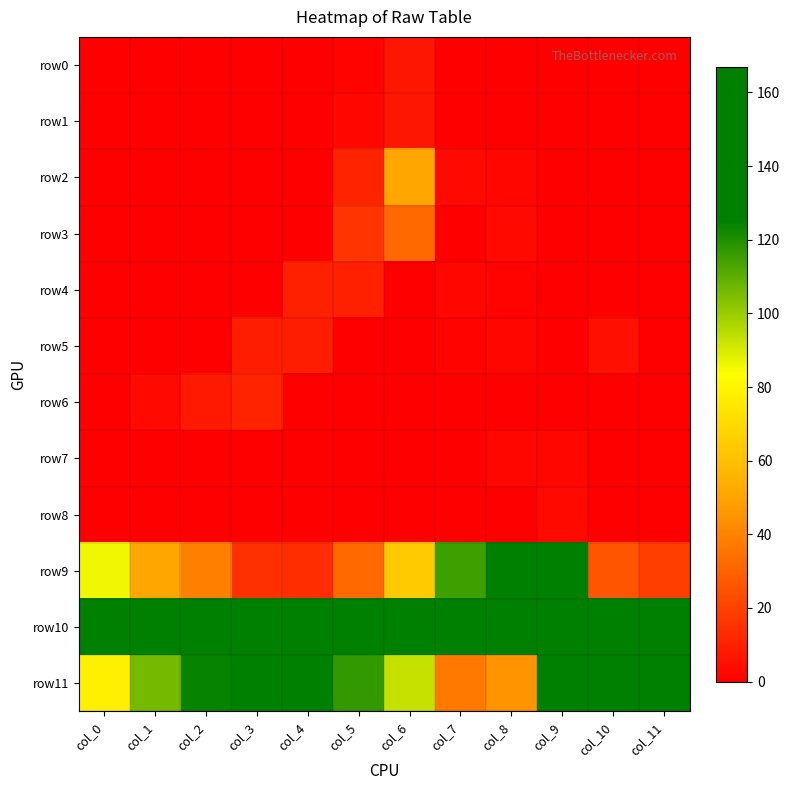

Reading left to right, extract all data points from this chart.

row0: col_0=0	col_1=0	col_2=0	col_3=0	col_4=0	col_5=1	col_6=7	col_7=0	col_8=0	col_9=0	col_10=0	col_11=0
row1: col_0=0	col_1=0	col_2=0	col_3=0	col_4=0	col_5=2	col_6=7	col_7=0	col_8=0	col_9=0	col_10=0	col_11=0
row2: col_0=0	col_1=0	col_2=0	col_3=0	col_4=0	col_5=11	col_6=51	col_7=3	col_8=2	col_9=0	col_10=0	col_11=0
row3: col_0=0	col_1=0	col_2=0	col_3=0	col_4=0	col_5=16	col_6=32	col_7=0	col_8=3	col_9=0	col_10=0	col_11=0
row4: col_0=0	col_1=0	col_2=0	col_3=0	col_4=10	col_5=10	col_6=0	col_7=2	col_8=1	col_9=0	col_10=0	col_11=0
row5: col_0=0	col_1=0	col_2=0	col_3=9	col_4=9	col_5=0	col_6=0	col_7=1	col_8=2	col_9=0	col_10=5	col_11=0
row6: col_0=0	col_1=3	col_2=8	col_3=11	col_4=0	col_5=0	col_6=0	col_7=0	col_8=0	col_9=0	col_10=0	col_11=0
row7: col_0=0	col_1=0	col_2=0	col_3=0	col_4=0	col_5=0	col_6=0	col_7=0	col_8=2	col_9=2	col_10=0	col_11=0
row8: col_0=0	col_1=0	col_2=0	col_3=0	col_4=0	col_5=0	col_6=0	col_7=0	col_8=0	col_9=3	col_10=0	col_11=0
row9: col_0=86	col_1=51	col_2=39	col_3=15	col_4=14	col_5=32	col_6=64	col_7=115	col_8=134	col_9=128	col_10=26	col_11=19
row10: col_0=146	col_1=155	col_2=156	col_3=147	col_4=146	col_5=152	col_6=153	col_7=149	col_8=167	col_9=159	col_10=139	col_11=134
row11: col_0=78	col_1=106	col_2=124	col_3=131	col_4=129	col_5=117	col_6=93	col_7=37	col_8=45	col_9=129	col_10=142	col_11=139